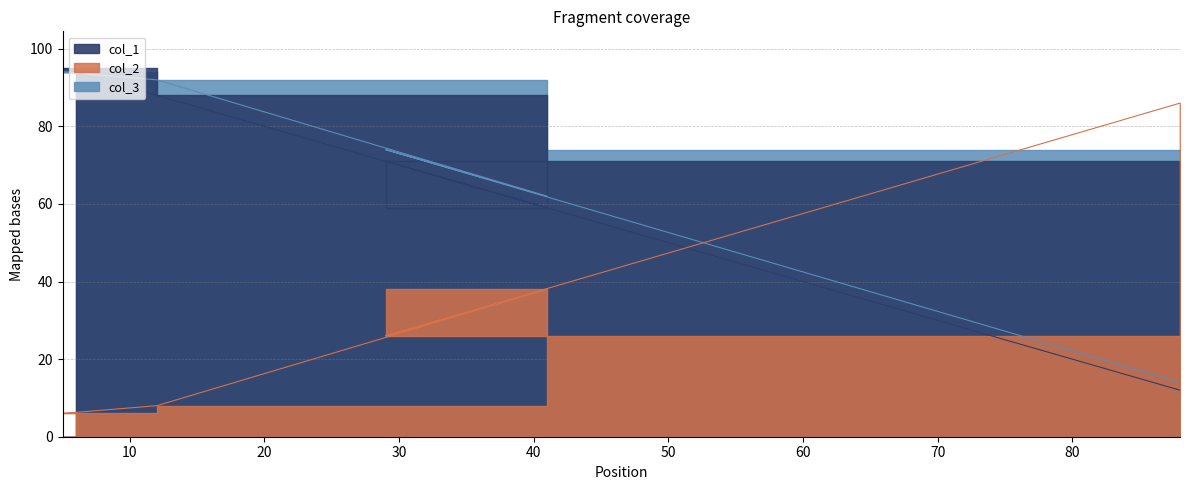

How many data points in col_2 are above 26?

2